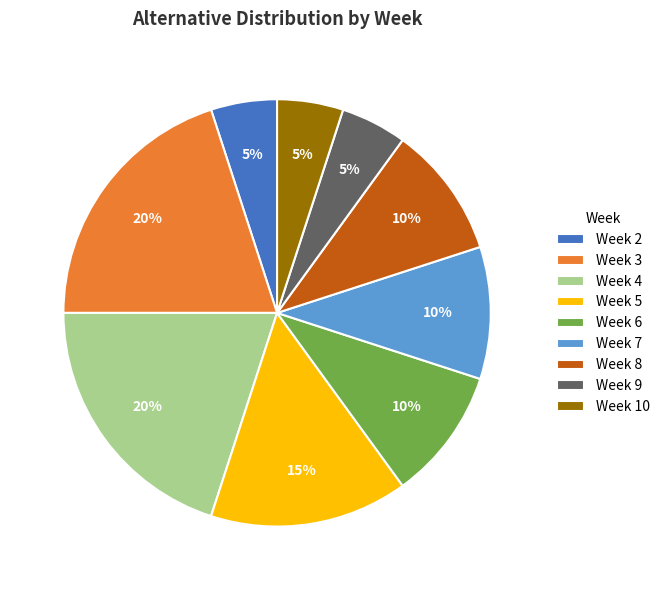

Is Week 3 the majority of the pie?

No